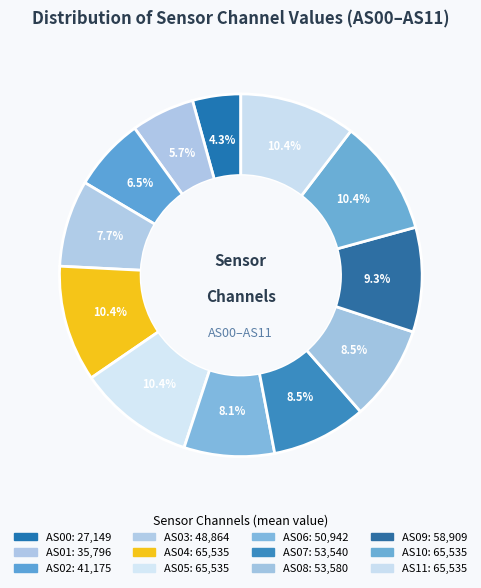

Count the number of slices in the pie.

12